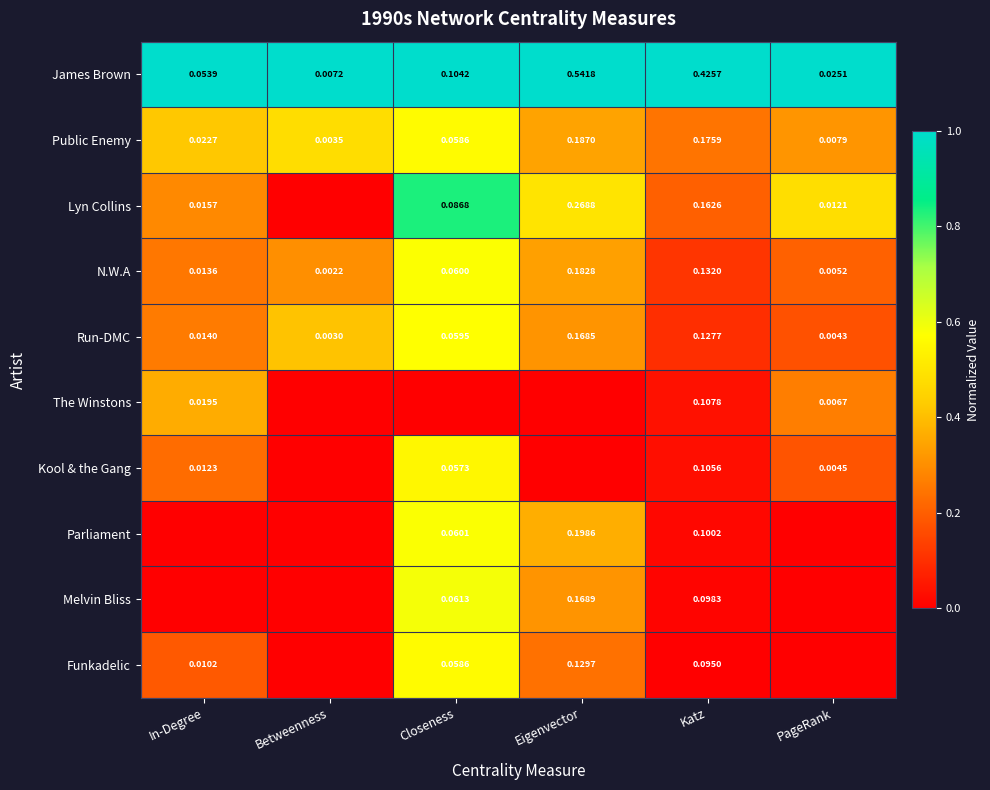

Which category has the lowest value in the Public Enemy series?

Betweenness